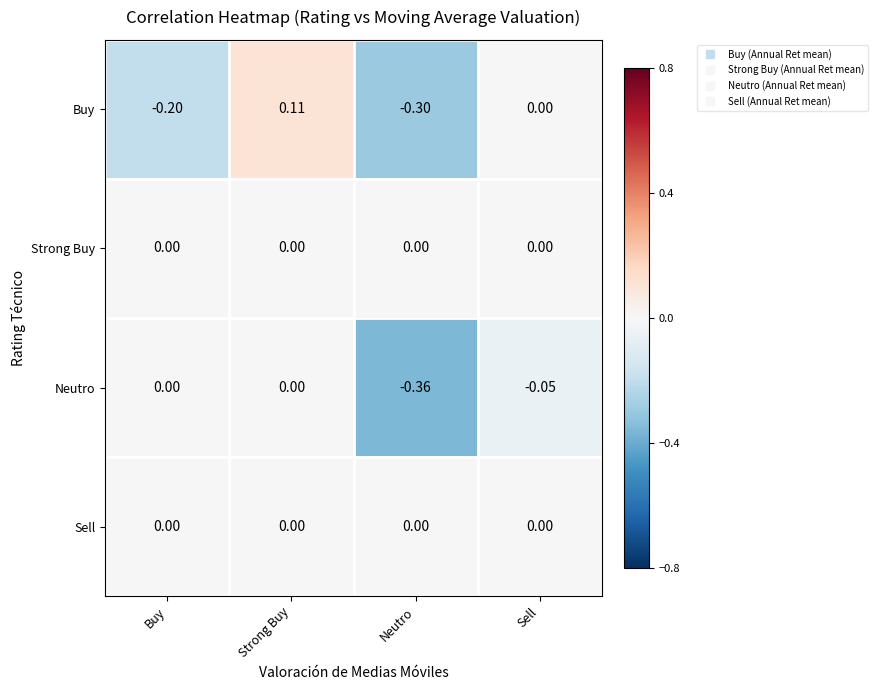

Which series has the widest spread of values?

Buy